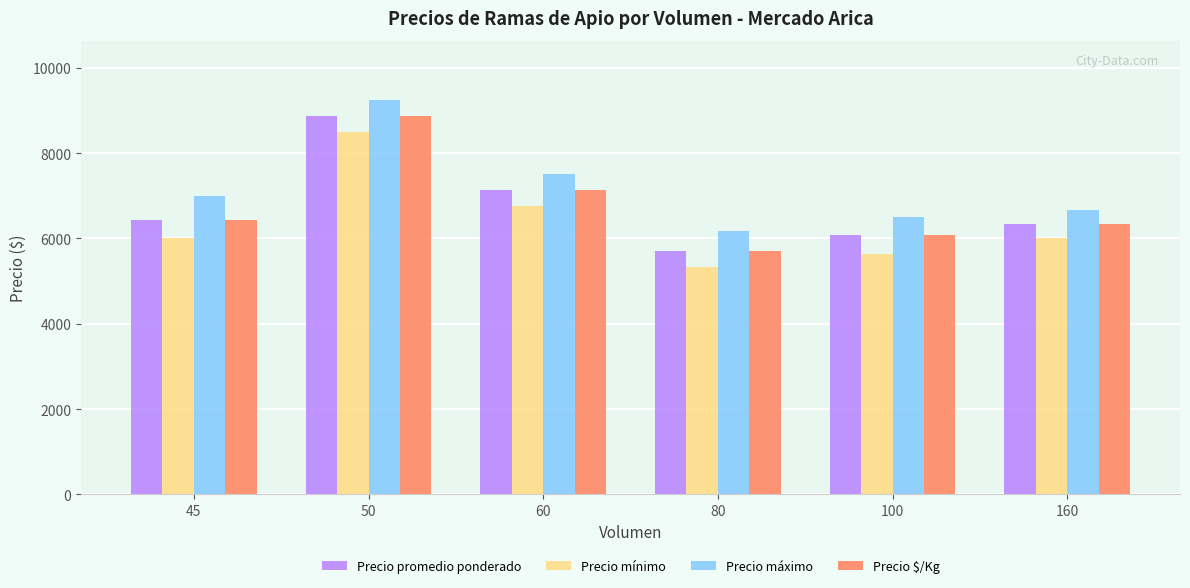

Where is Precio máximo nearest to the value 7708?

60